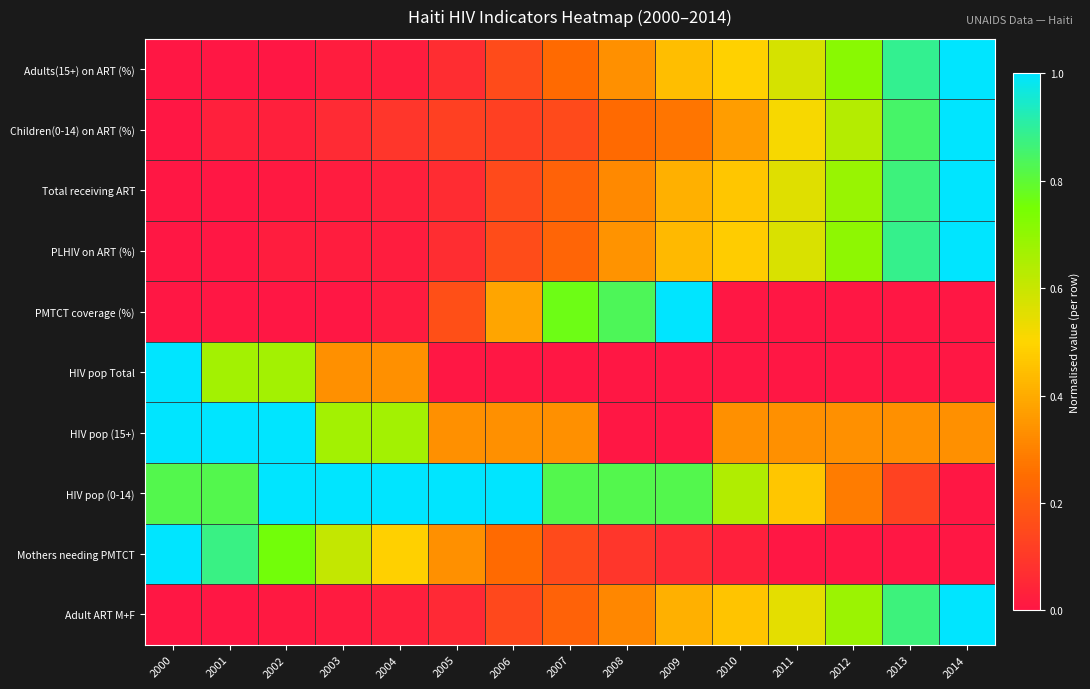

What is the total value across all series at 2009?

3.9